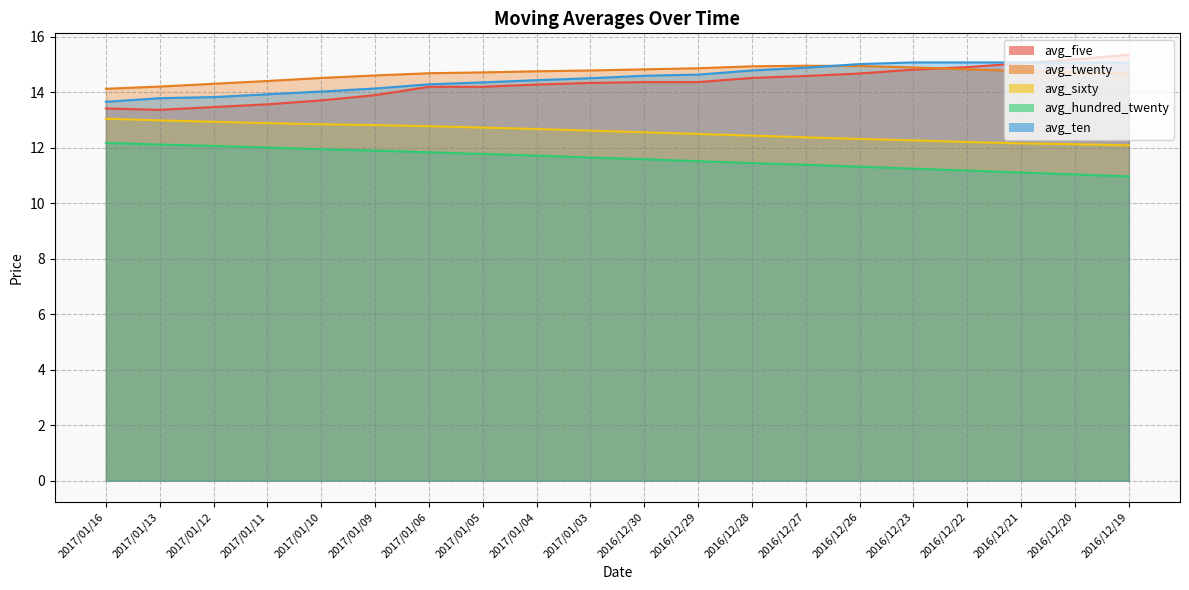

Reading left to right, what are all the values shown in this chart?

avg_five: 2017/01/16=13.4	2017/01/13=13.4	2017/01/12=13.5	2017/01/11=13.6	2017/01/10=13.7	2017/01/09=13.9	2017/01/06=14.2	2017/01/05=14.2	2017/01/04=14.3	2017/01/03=14.3	2016/12/30=14.4	2016/12/29=14.4	2016/12/28=14.5	2016/12/27=14.6	2016/12/26=14.7	2016/12/23=14.8	2016/12/22=14.9	2016/12/21=15.1	2016/12/20=15.2	2016/12/19=15.4
avg_twenty: 2017/01/16=14.1	2017/01/13=14.2	2017/01/12=14.3	2017/01/11=14.4	2017/01/10=14.5	2017/01/09=14.6	2017/01/06=14.7	2017/01/05=14.7	2017/01/04=14.8	2017/01/03=14.8	2016/12/30=14.8	2016/12/29=14.9	2016/12/28=14.9	2016/12/27=15.0	2016/12/26=14.9	2016/12/23=14.9	2016/12/22=14.8	2016/12/21=14.8	2016/12/20=14.7	2016/12/19=14.7
avg_sixty: 2017/01/16=13.1	2017/01/13=13.0	2017/01/12=12.9	2017/01/11=12.9	2017/01/10=12.8	2017/01/09=12.8	2017/01/06=12.8	2017/01/05=12.7	2017/01/04=12.7	2017/01/03=12.6	2016/12/30=12.6	2016/12/29=12.5	2016/12/28=12.4	2016/12/27=12.4	2016/12/26=12.3	2016/12/23=12.3	2016/12/22=12.2	2016/12/21=12.2	2016/12/20=12.1	2016/12/19=12.1
avg_hundred_twenty: 2017/01/16=12.2	2017/01/13=12.1	2017/01/12=12.1	2017/01/11=12.0	2017/01/10=11.9	2017/01/09=11.9	2017/01/06=11.8	2017/01/05=11.8	2017/01/04=11.7	2017/01/03=11.7	2016/12/30=11.6	2016/12/29=11.5	2016/12/28=11.4	2016/12/27=11.4	2016/12/26=11.3	2016/12/23=11.2	2016/12/22=11.2	2016/12/21=11.1	2016/12/20=11.0	2016/12/19=11.0
avg_ten: 2017/01/16=13.7	2017/01/13=13.8	2017/01/12=13.8	2017/01/11=13.9	2017/01/10=14.0	2017/01/09=14.1	2017/01/06=14.3	2017/01/05=14.4	2017/01/04=14.4	2017/01/03=14.5	2016/12/30=14.6	2016/12/29=14.6	2016/12/28=14.8	2016/12/27=14.9	2016/12/26=15.0	2016/12/23=15.1	2016/12/22=15.1	2016/12/21=15.1	2016/12/20=15.1	2016/12/19=15.1